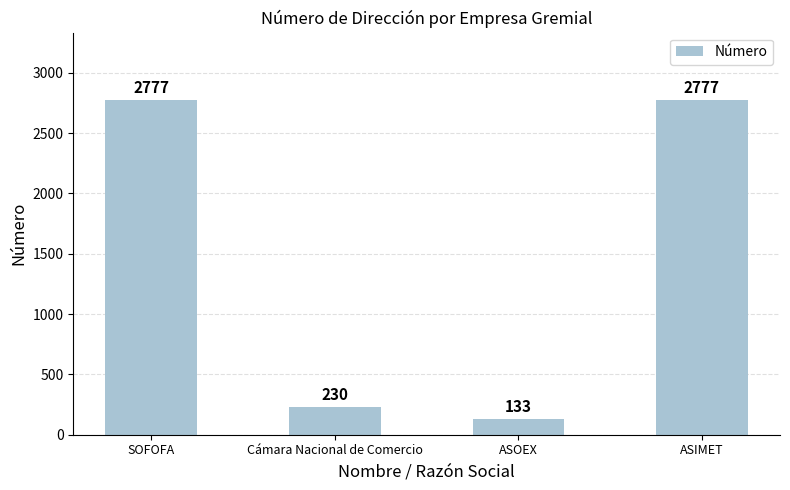

What is the value of the 2nd bar from the left?

230